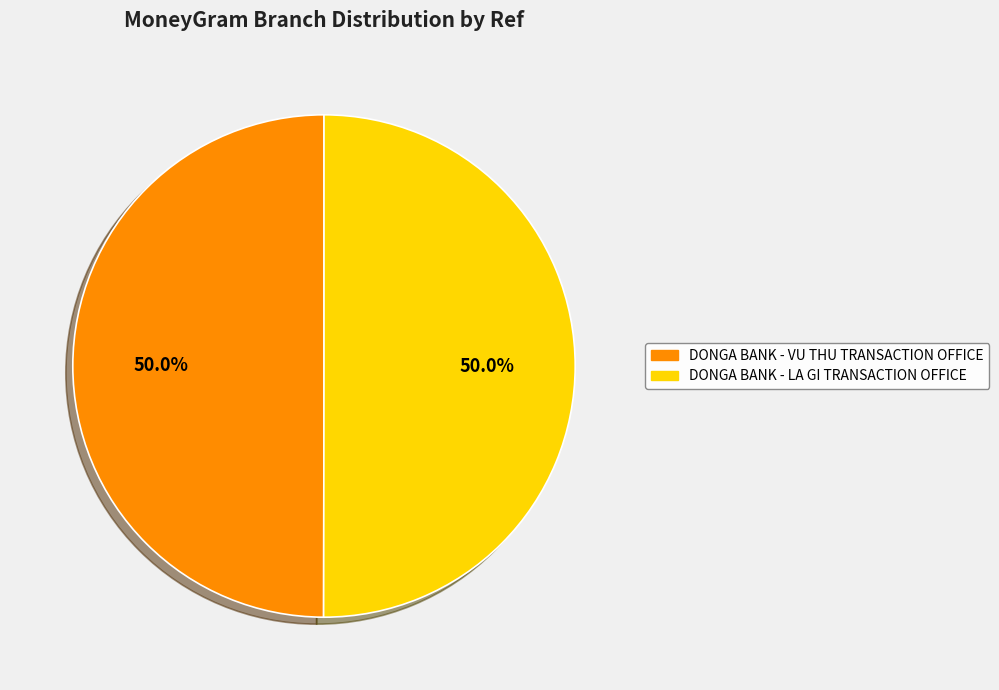

What portion of the pie excludes DONGA BANK - LA GI TRANSACTION OFFICE?

50.0%